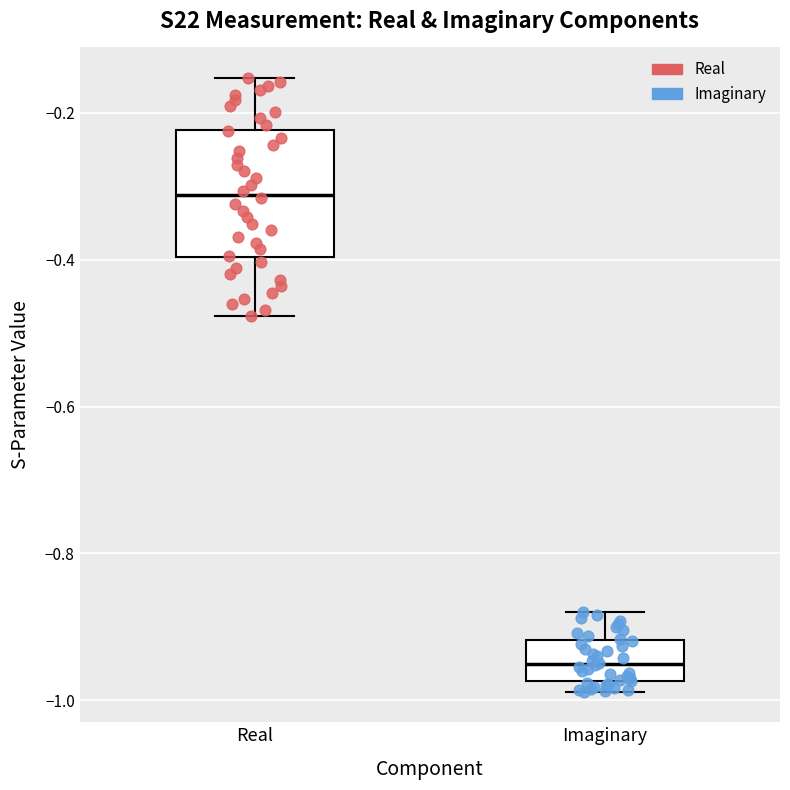

Which box's median line is the highest?

Real